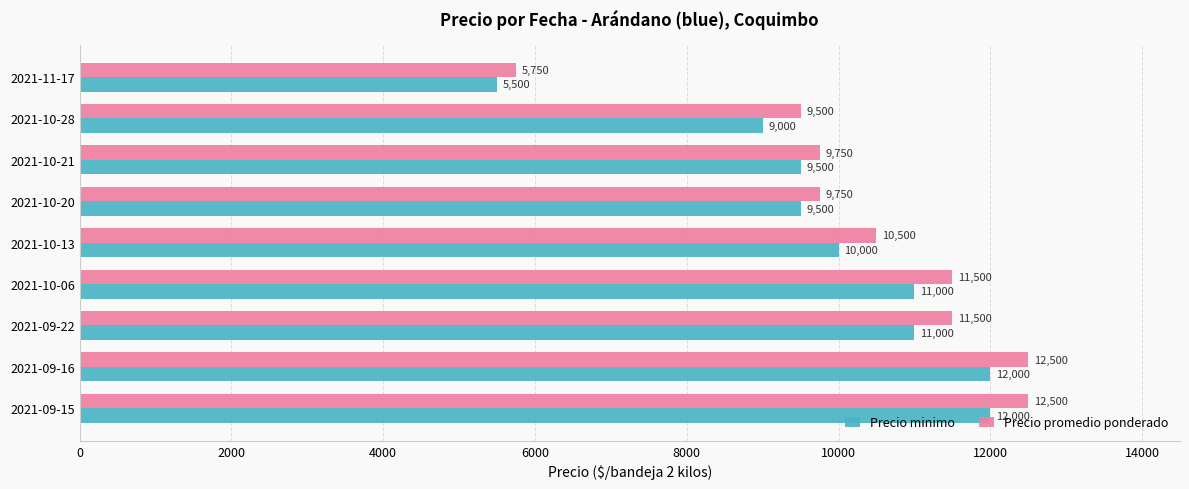

What is the difference between the second highest and minimum values in the Precio promedio ponderado series?

6750